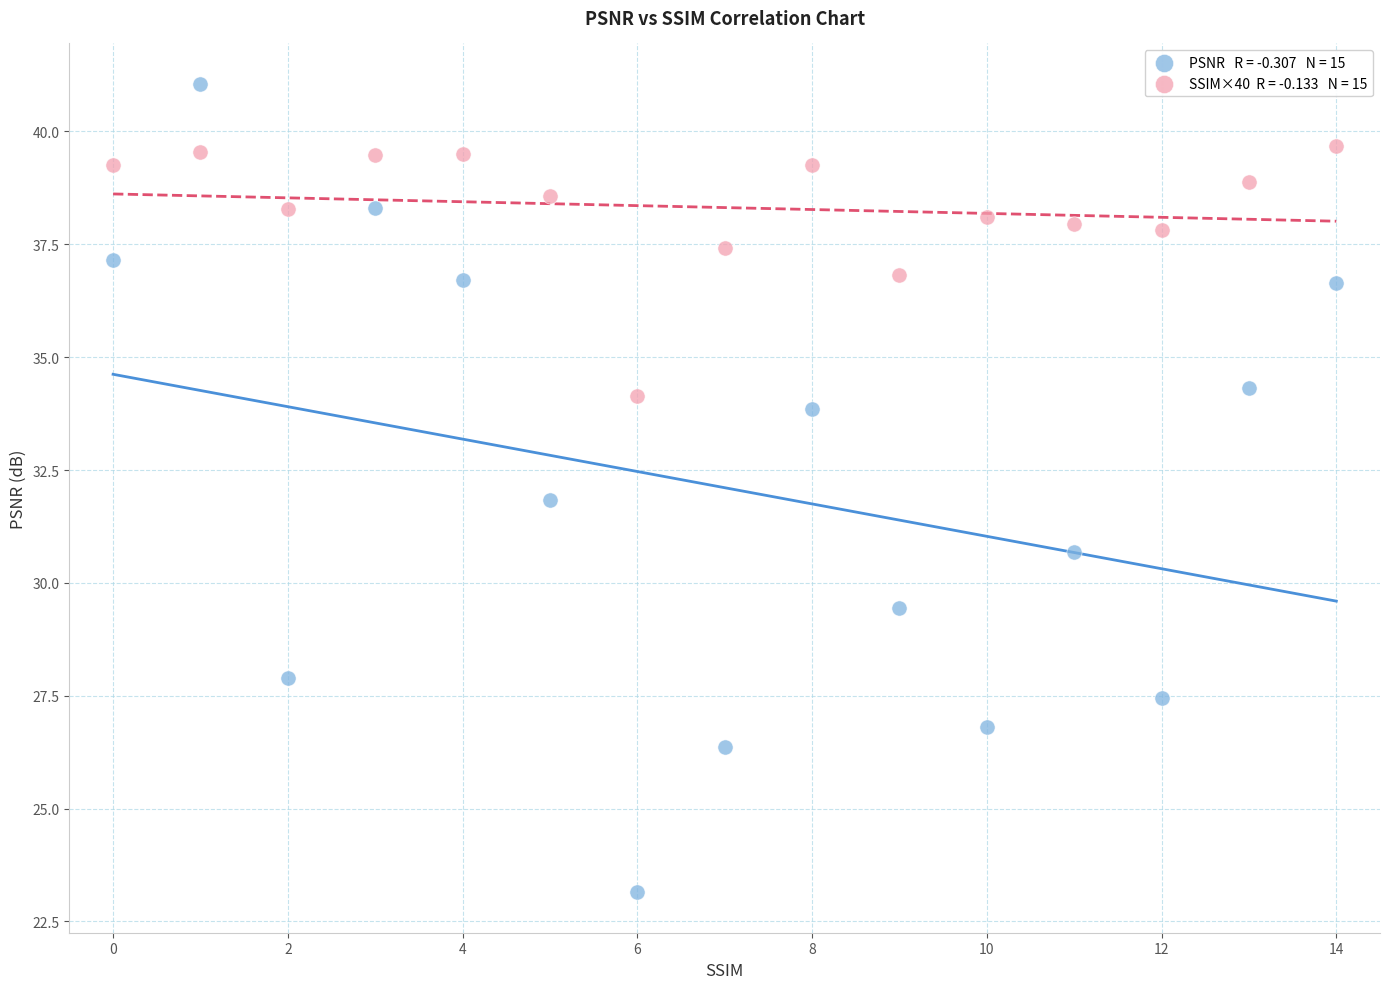

Across all data points, what is the range of Y values (max minus min)?

17.9